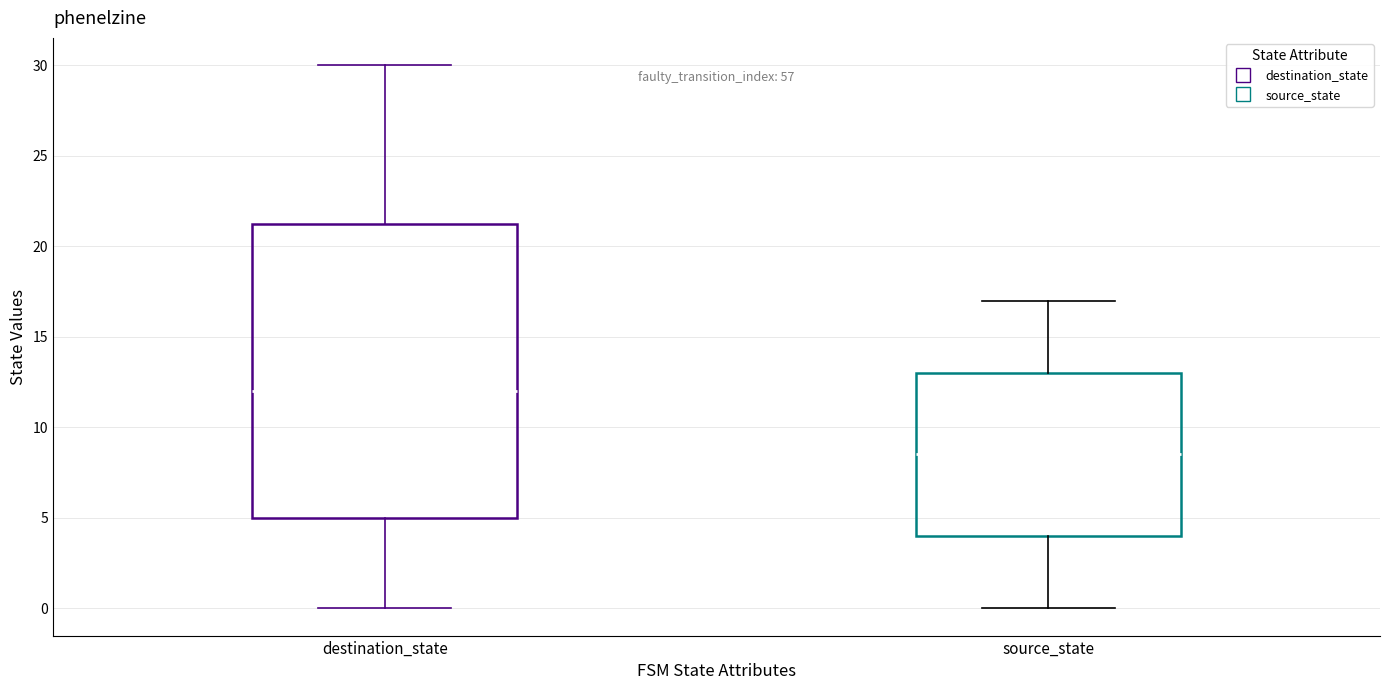

Where is the lower edge of the box for source_state on the y-axis? The values are not printed on the chart, so give them approximately, as read against the axis.

4.0